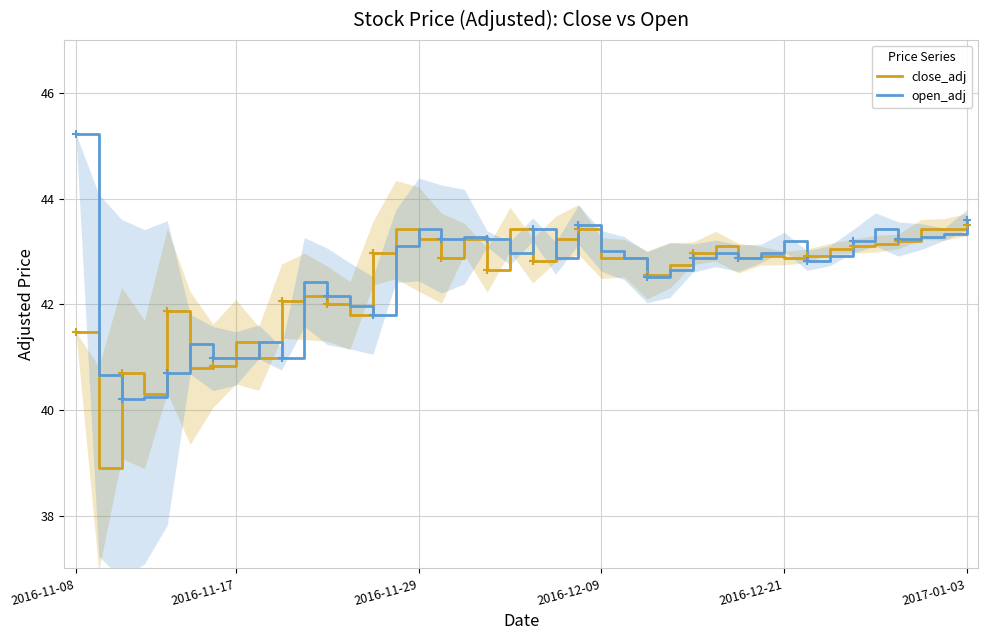

What is the spread (max minus min) of values at 2016-11-17?

0.3